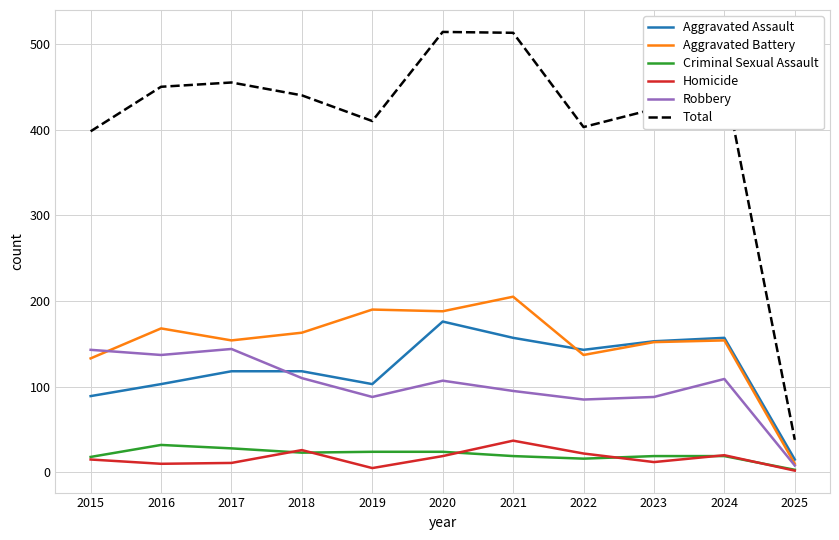

True or false: Homicide has more than 0 interior local peaks.

True